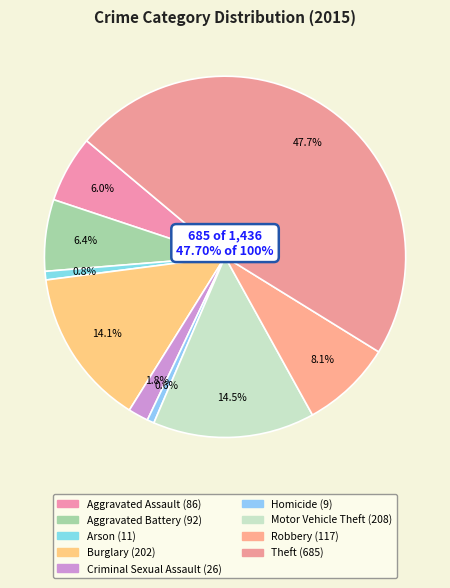

Count the number of slices in the pie.

9